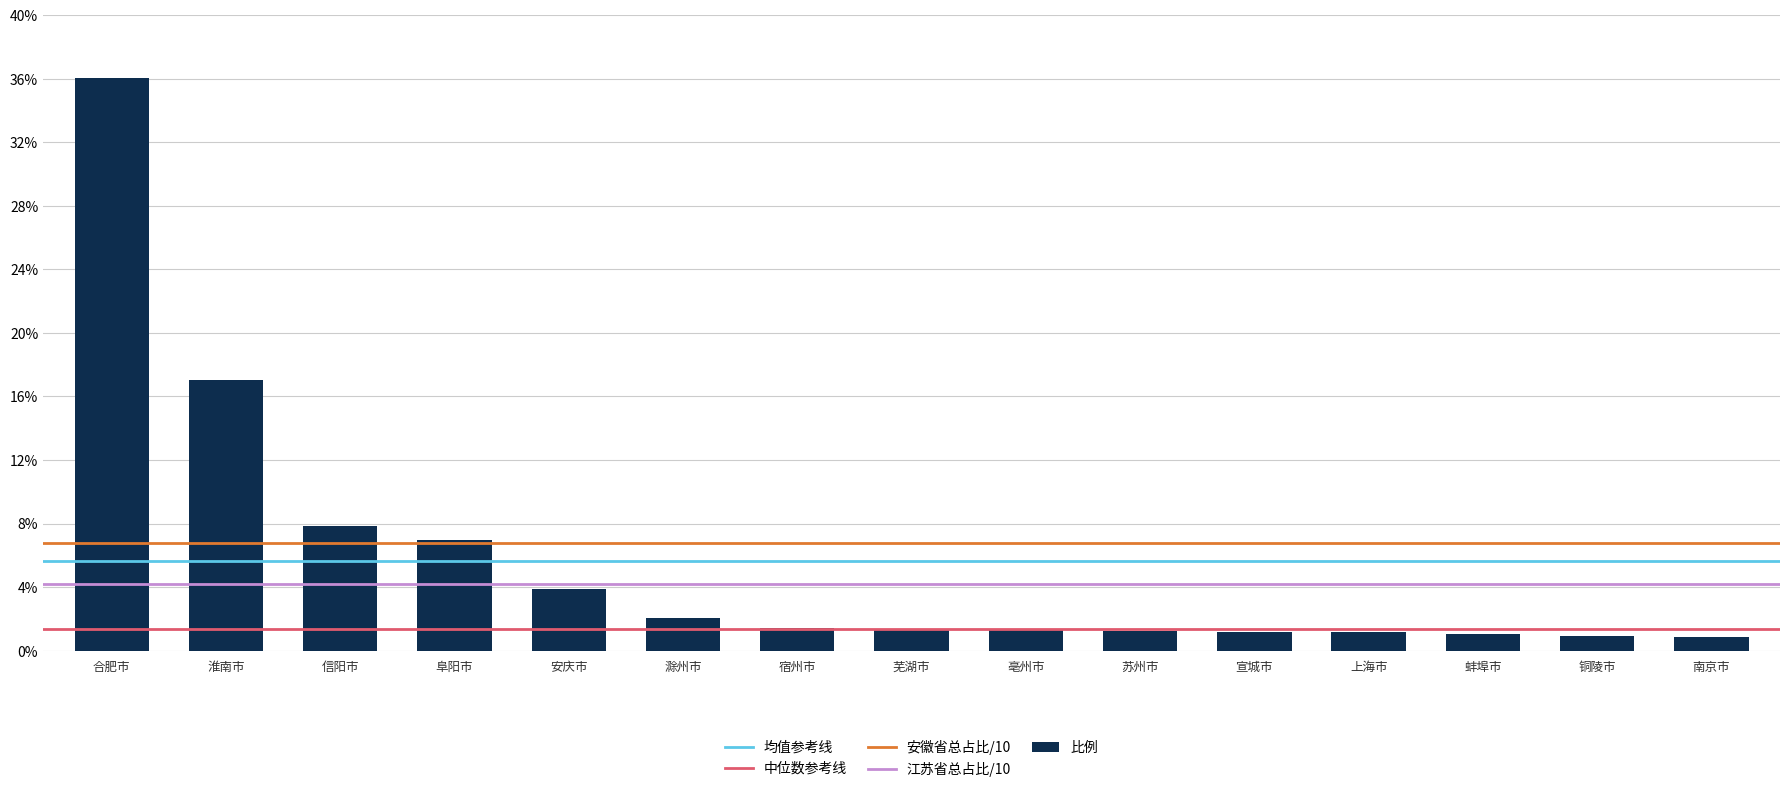

What is the approximate value at 阜阳市?

7.0